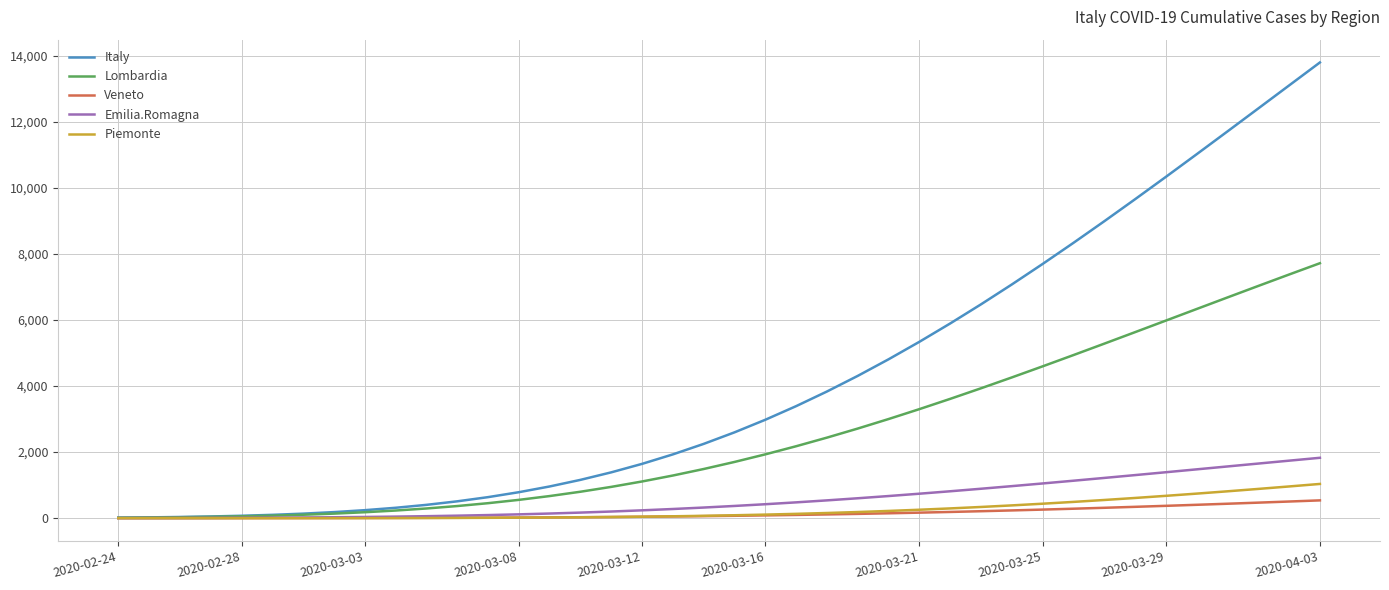

Which series has the largest range (max minus min)?

Italy